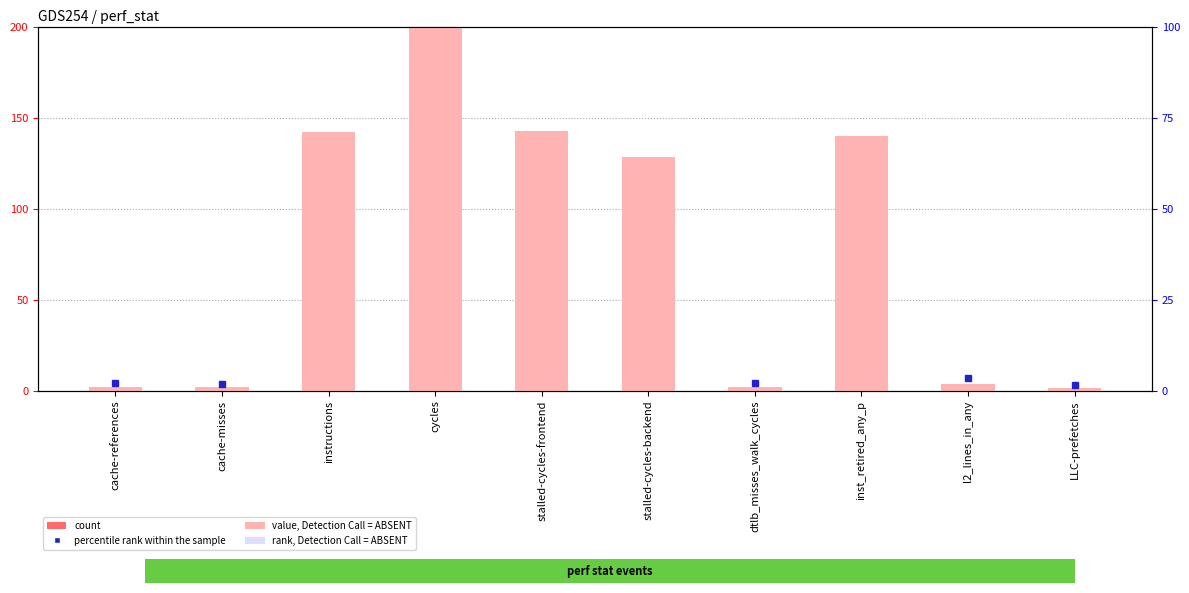

Which category has the lowest value across all series?

LLC-prefetches